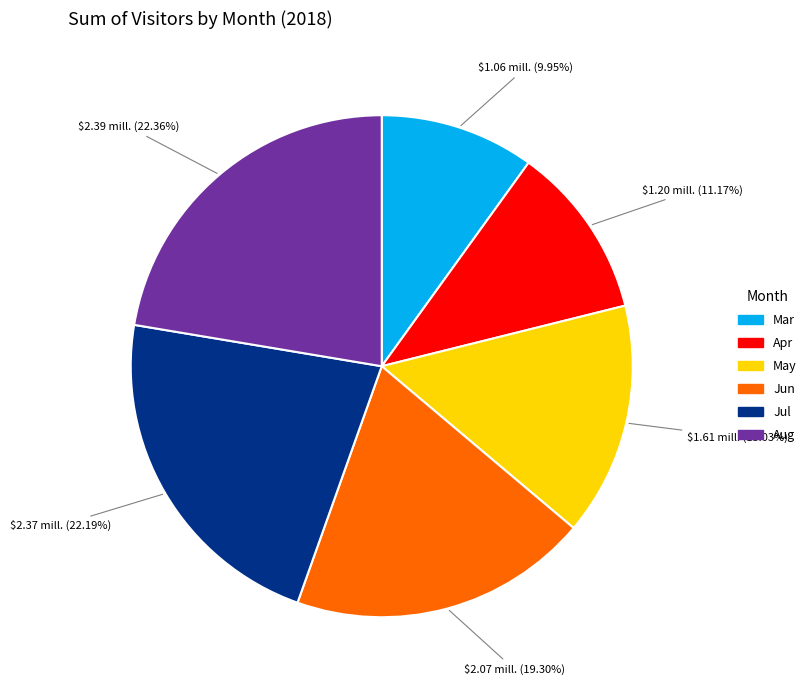

What is the ratio of the value at Apr to the value at Aug?

0.5